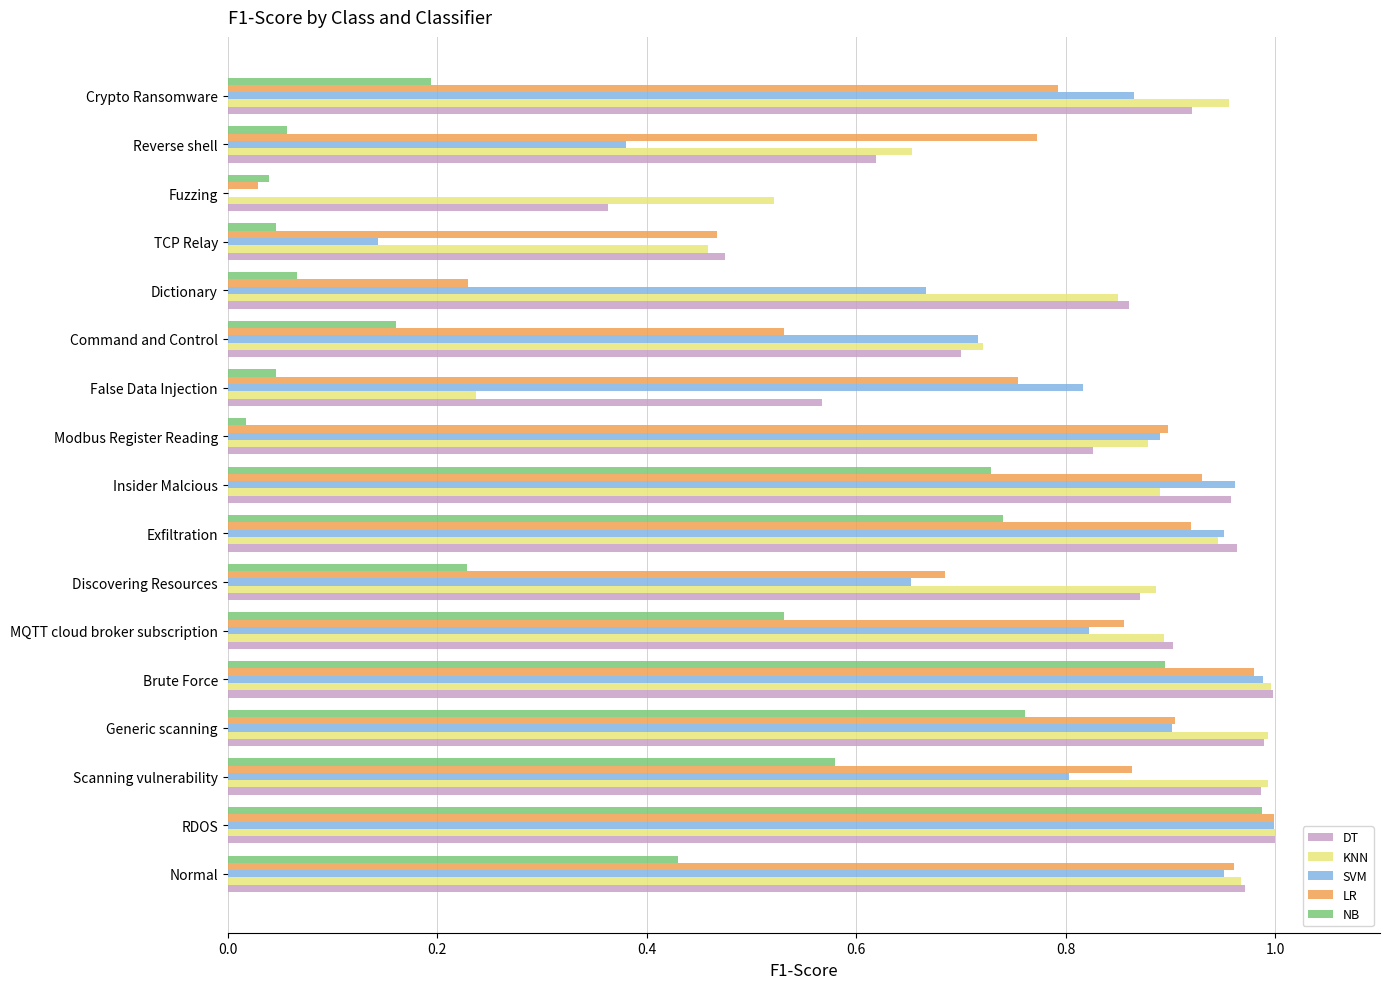

At which category is the sum across all series the highest?

RDOS